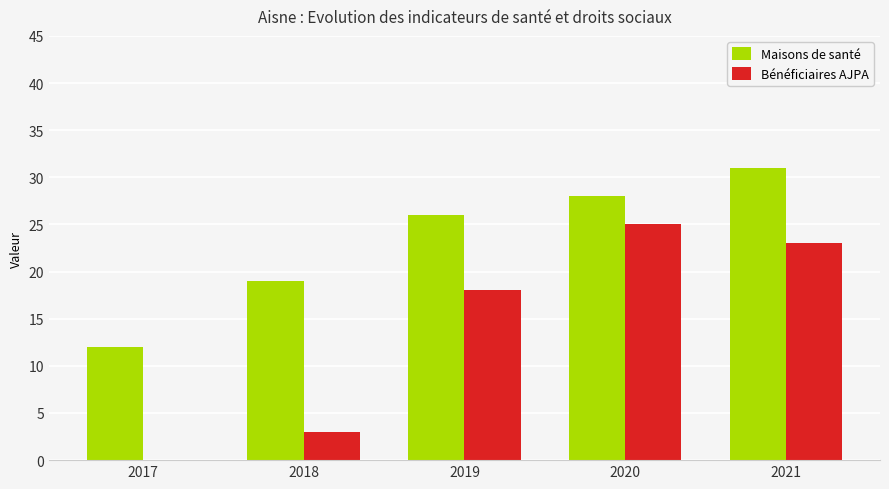

How many groups of bars are there?

5